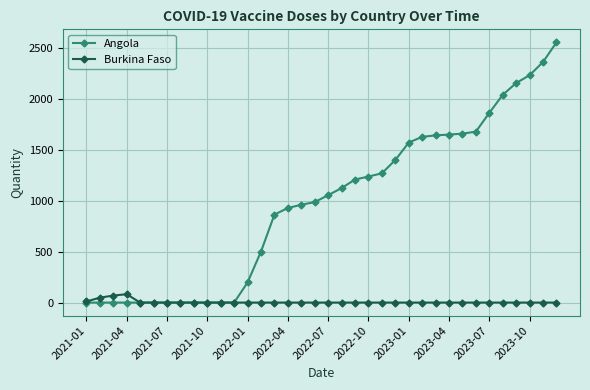

List the series in order of their overall mean, lowest first.

Burkina Faso, Angola